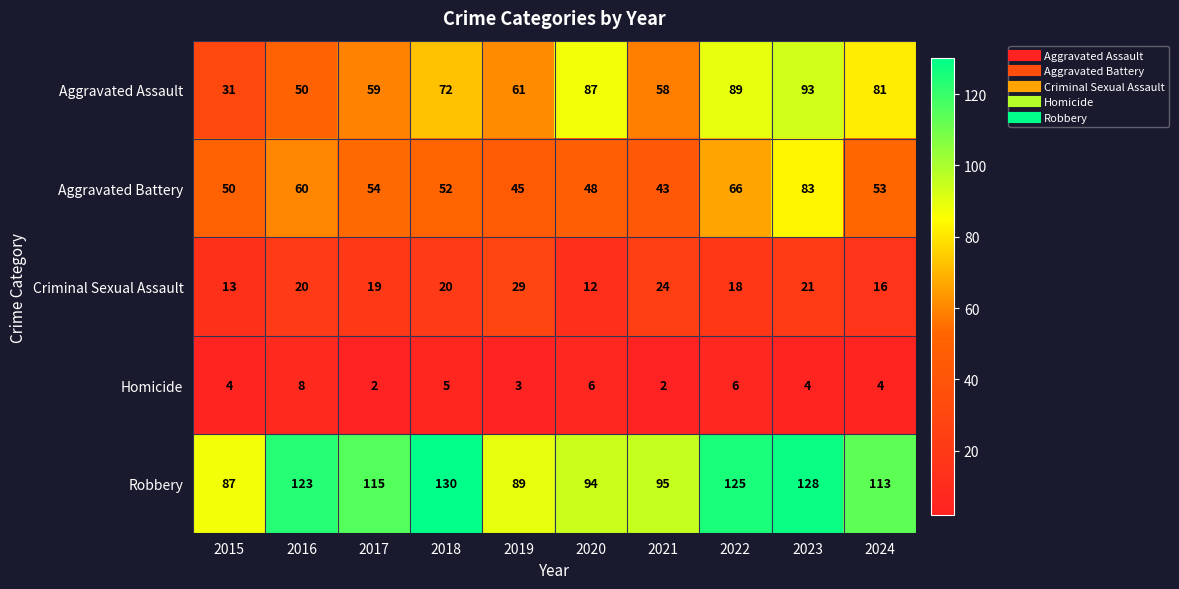

Which series changed the most between 2015 and 2022?

Aggravated Assault